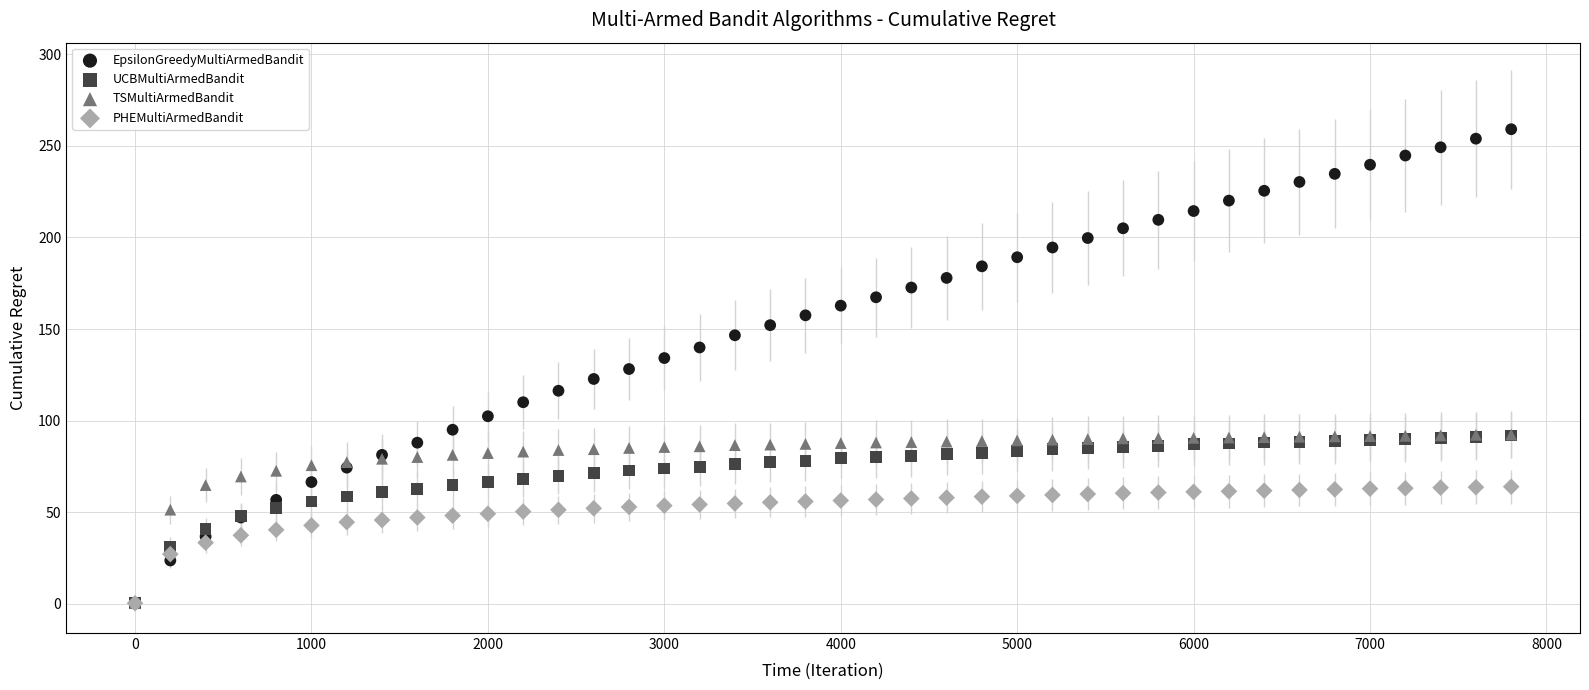

What are all the series names shown in the legend?

EpsilonGreedyMultiArmedBandit, UCBMultiArmedBandit, TSMultiArmedBandit, PHEMultiArmedBandit